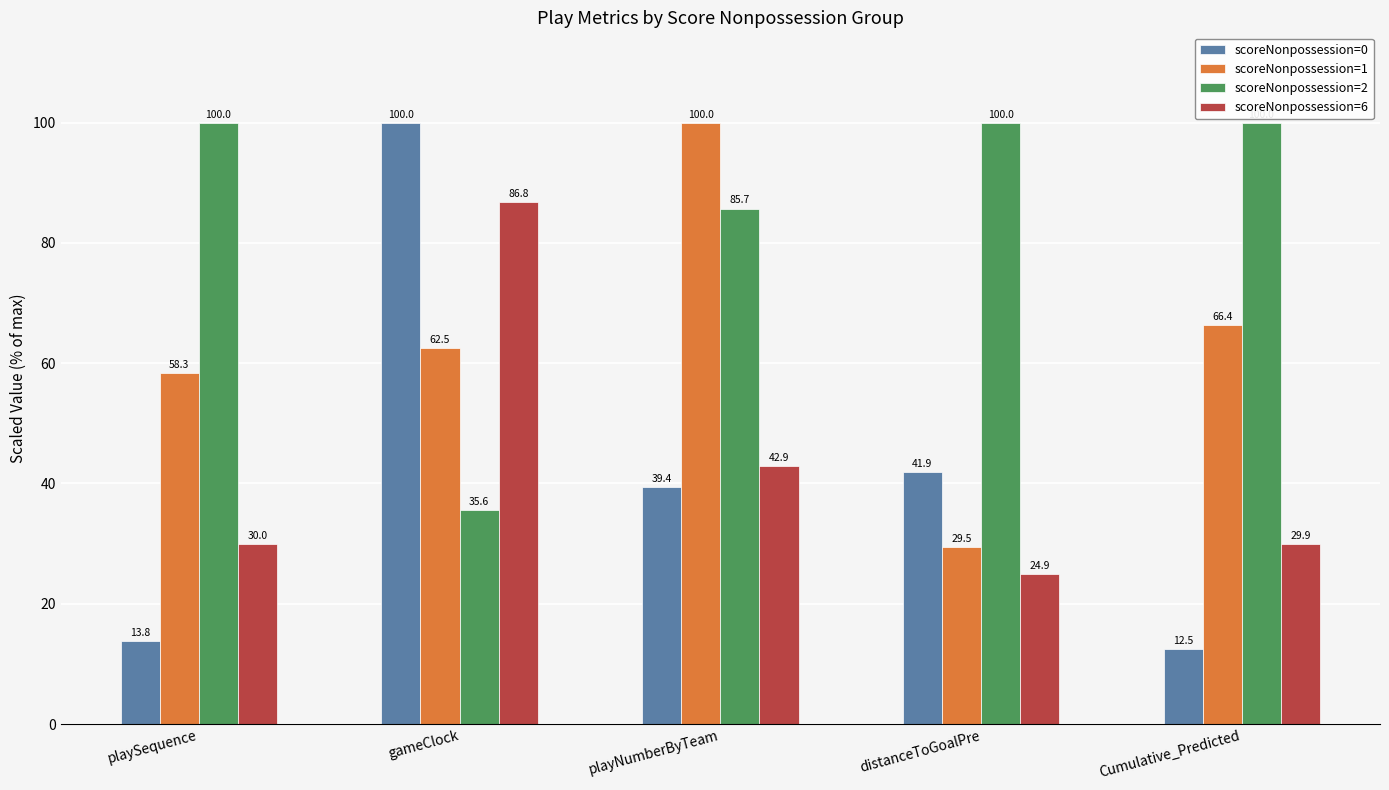

How many data points in scoreNonpossession=6 are less than 30?

2